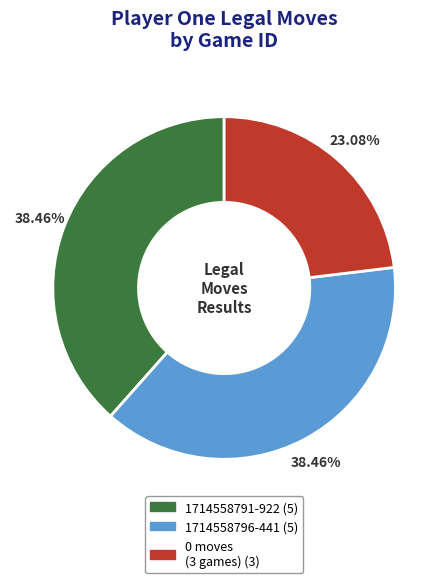

Does any single category account for the majority?

No